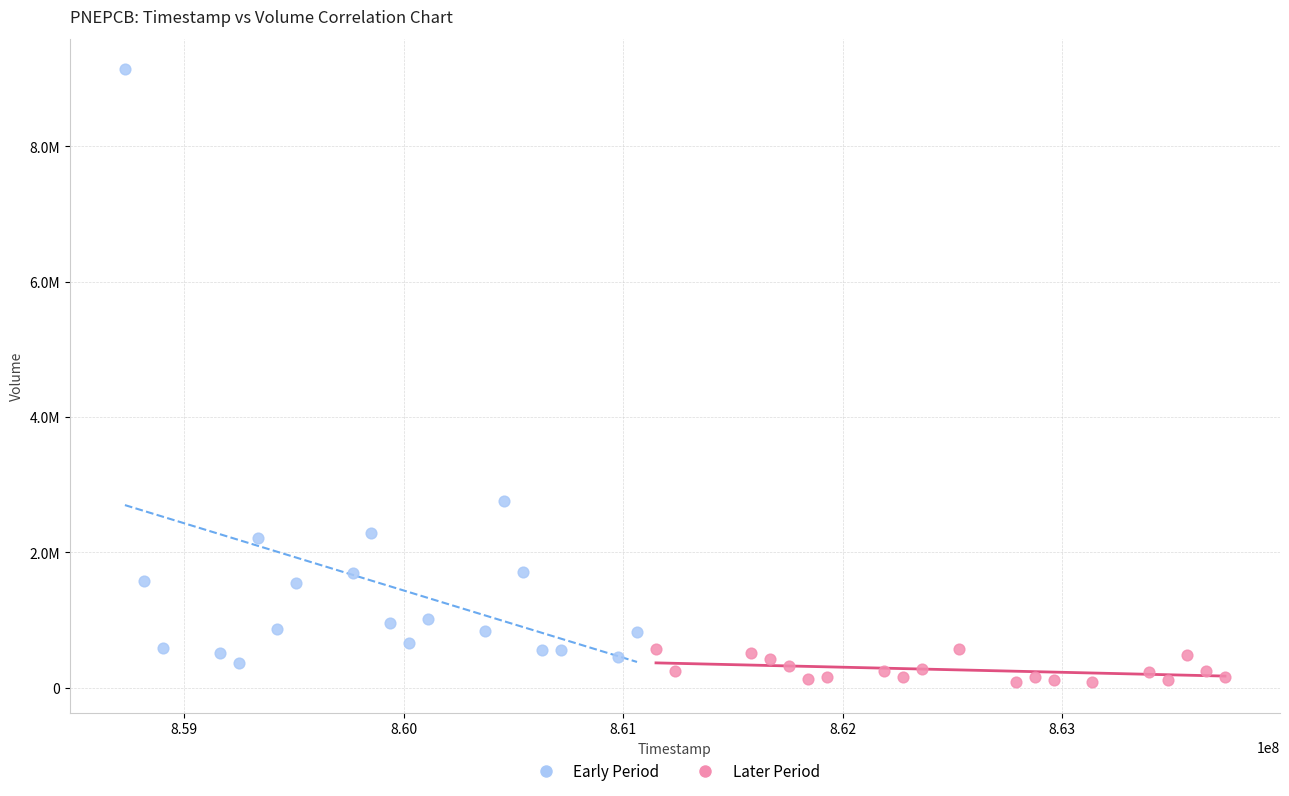

Which series reaches the maximum Y coordinate?

Early Period